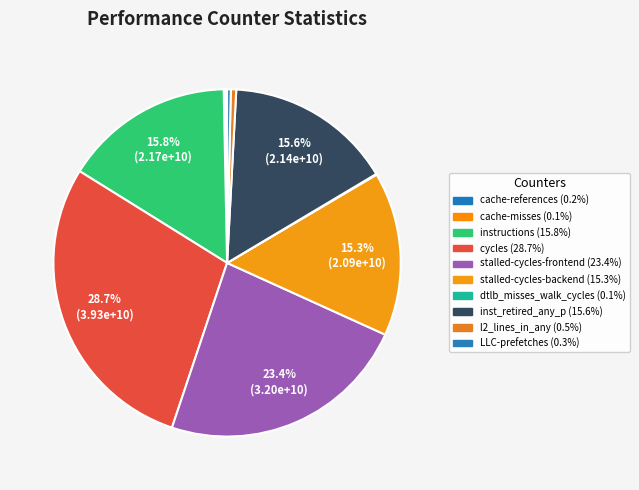

Which has a higher value, cache-misses or LLC-prefetches?

LLC-prefetches